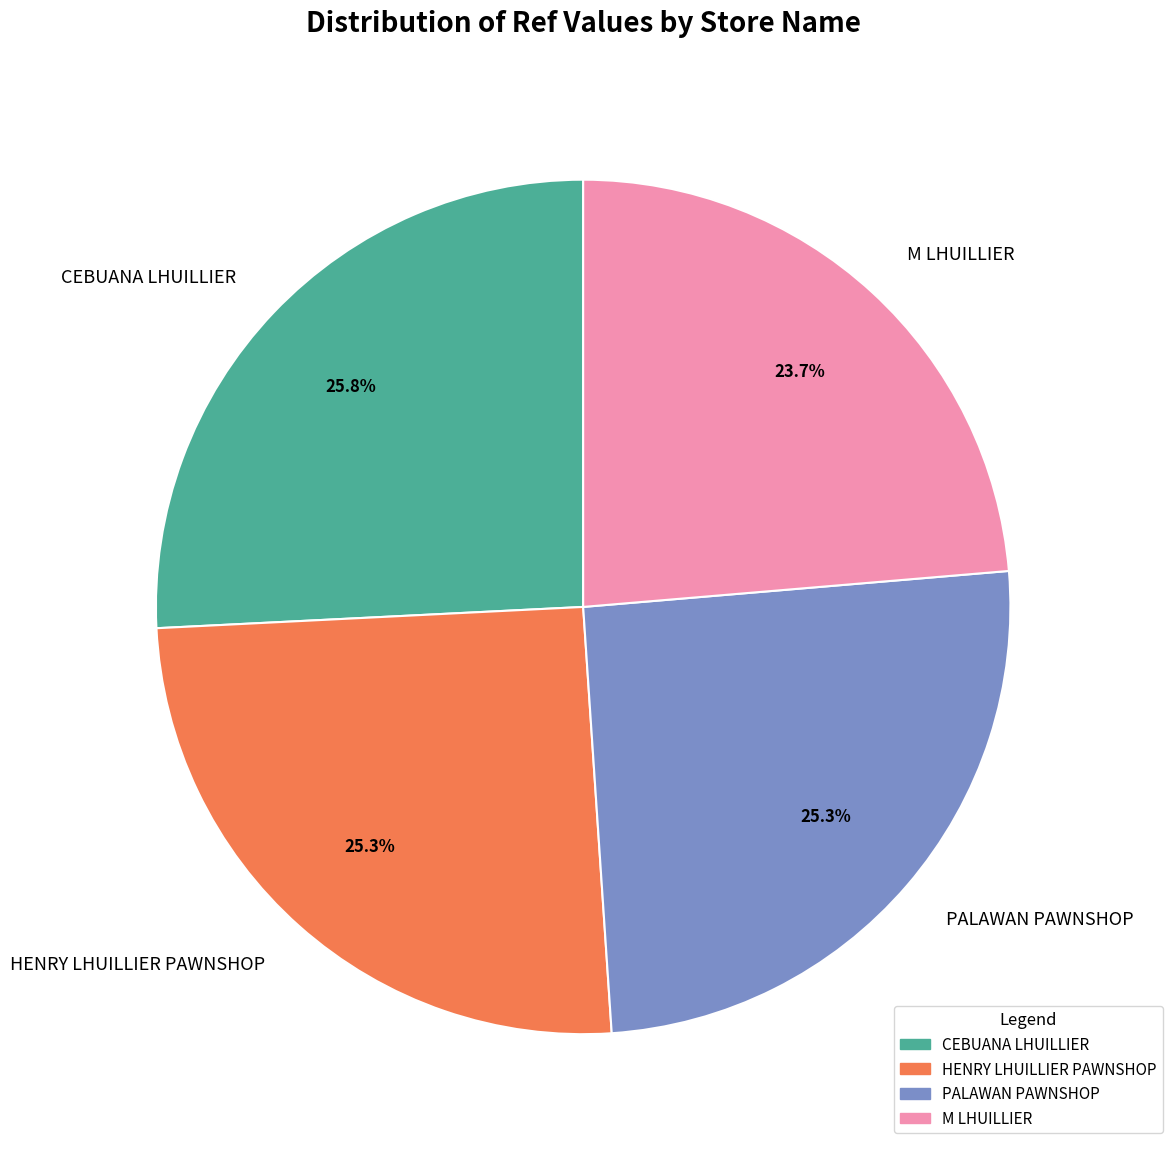

Which category has the smallest portion of the pie?

M LHUILLIER